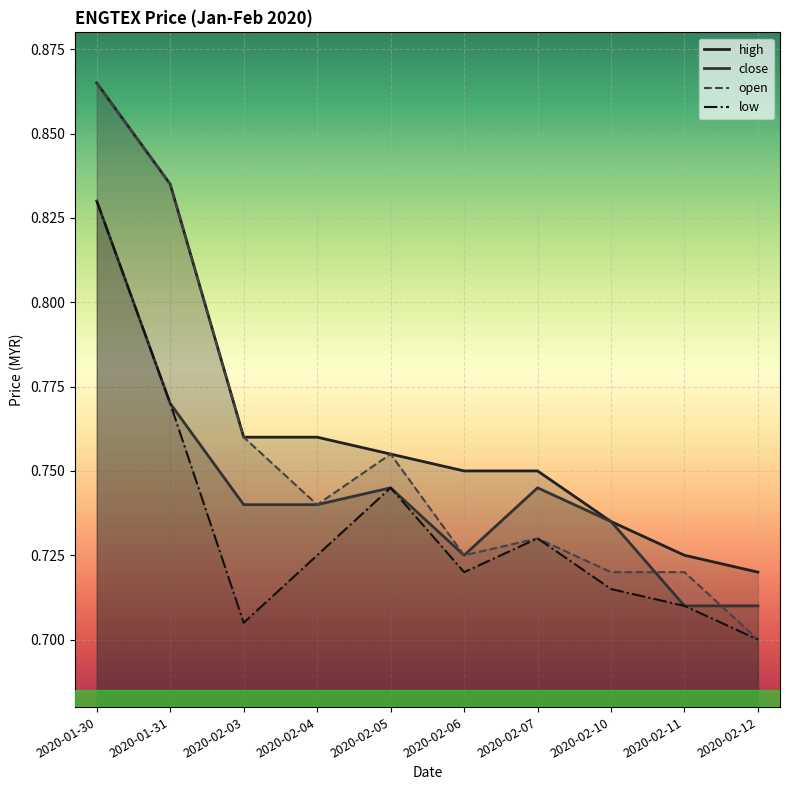

What is the smallest value displayed?

0.7